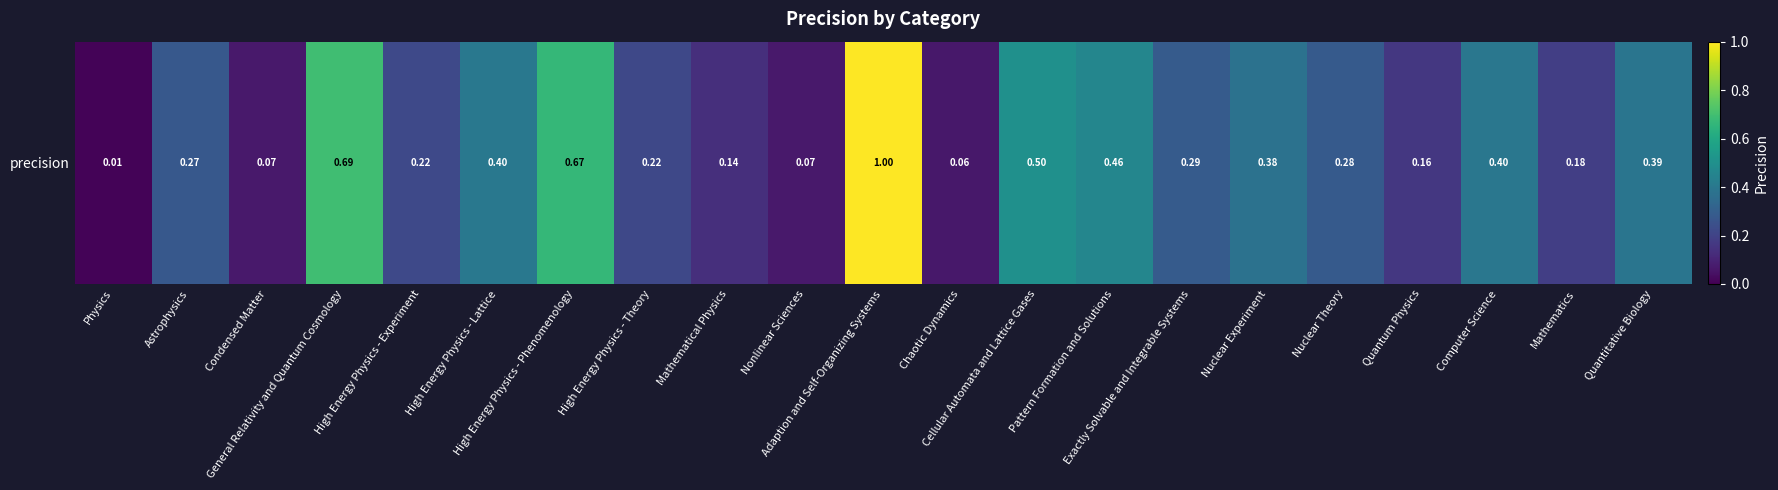

Count the number of categories in the chart.

21